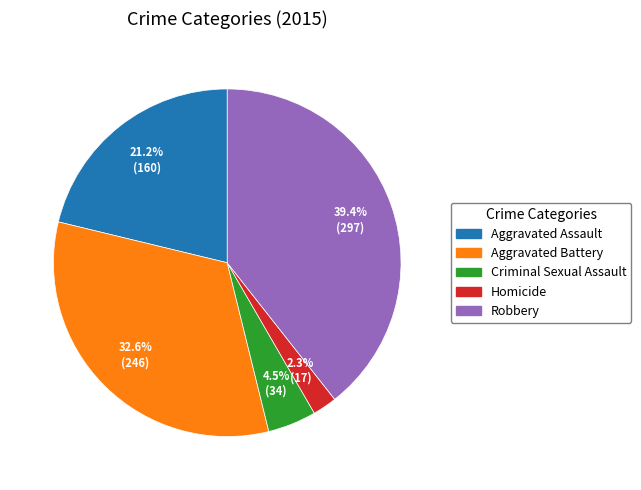

To the nearest percent, what is the average slice percentage?

20%